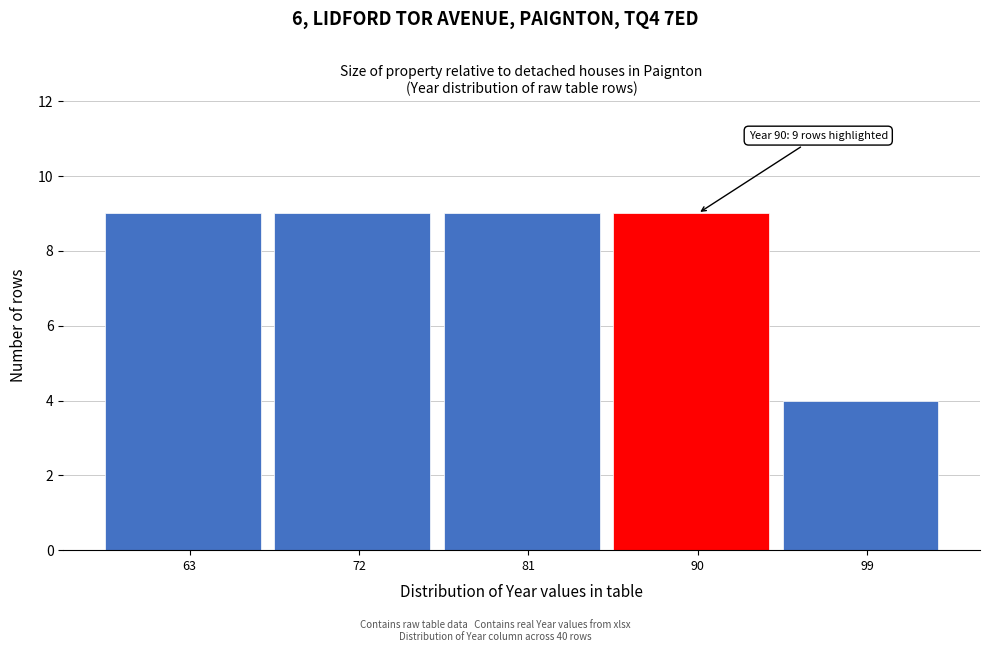

Reading left to right, extract all data points from this chart.

9	9	9	9	4